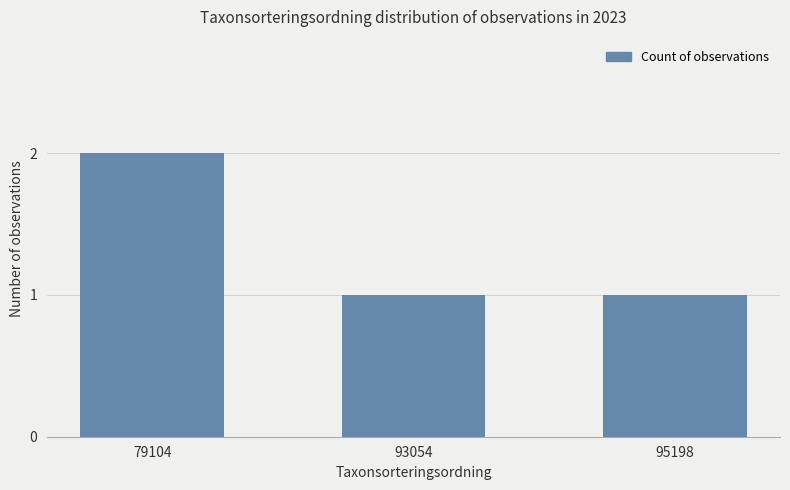

How many distinct data groups are displayed?

1